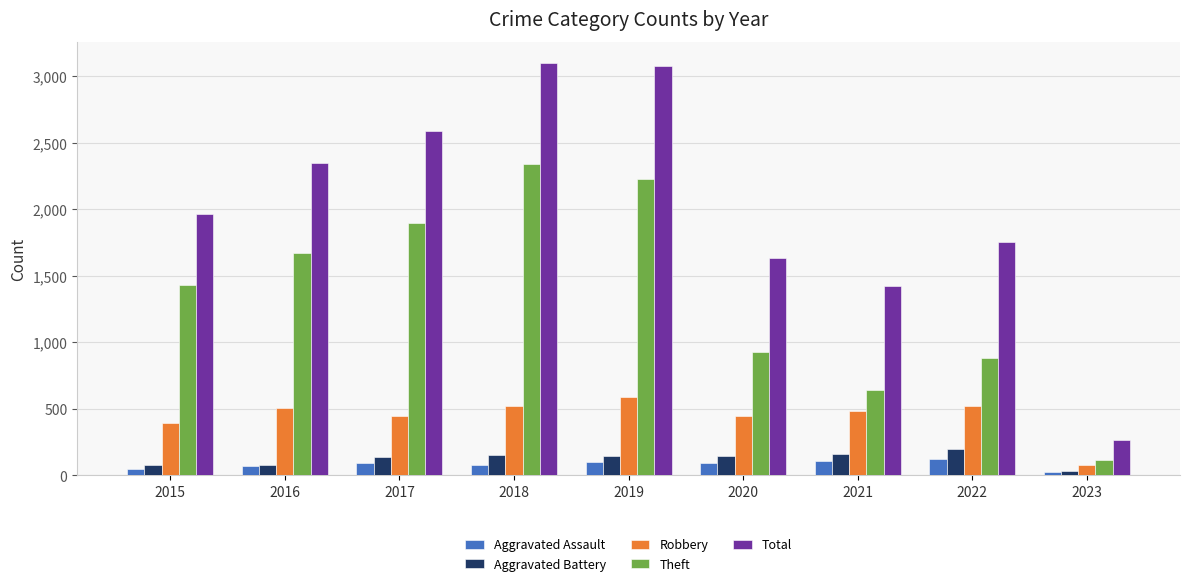

What is the total value across all series at 2021?

2821